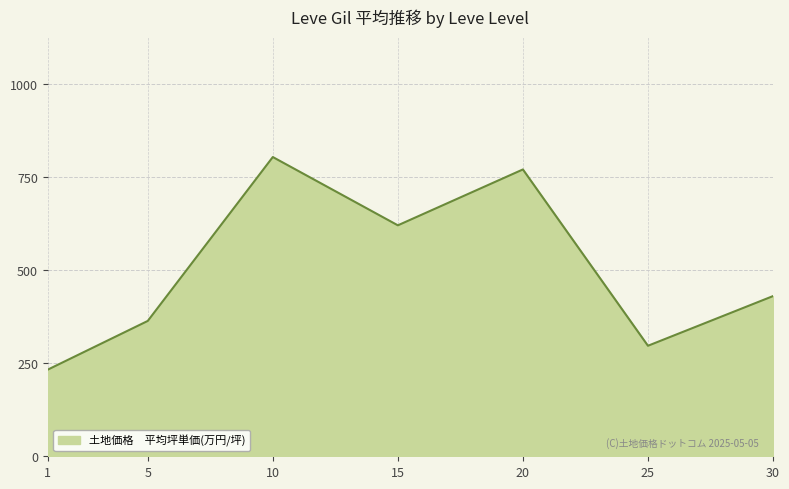

Where is the first local maximum?

10